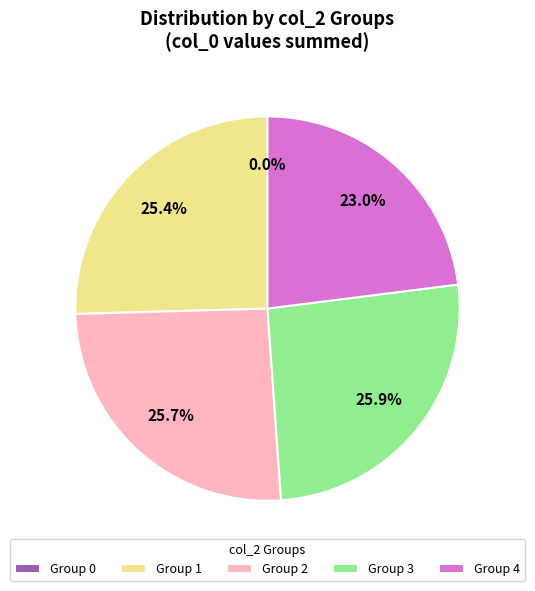

The 3 slice represents 6% of the pie. True or false?

False